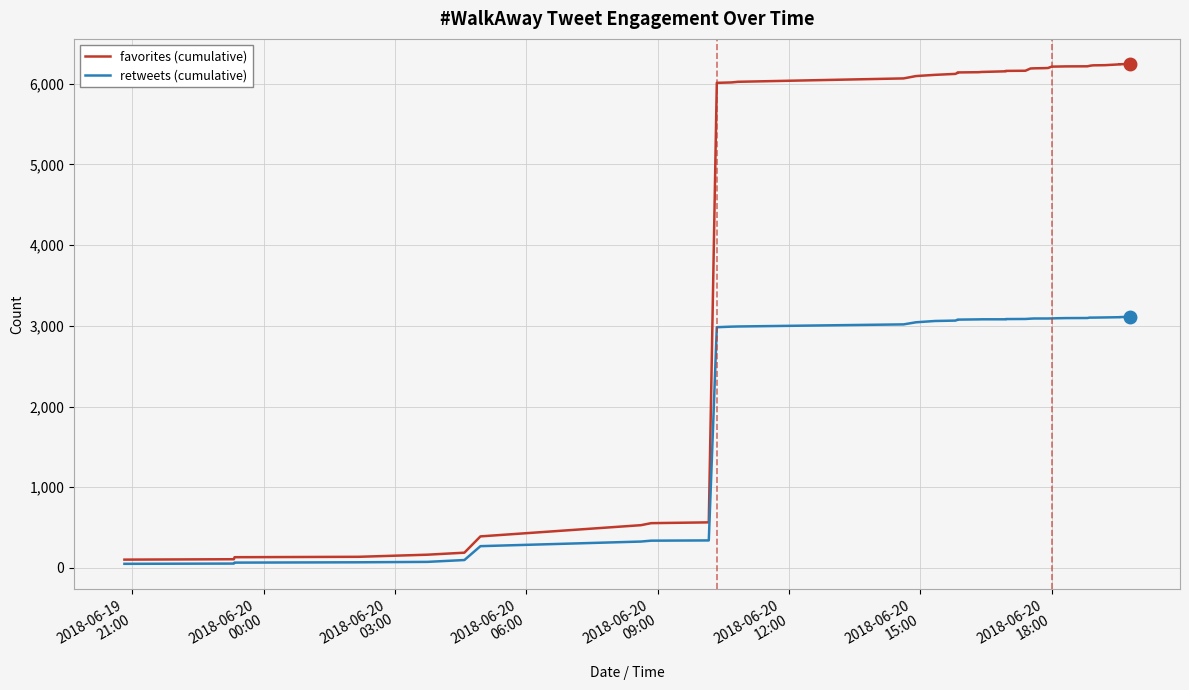

True or false: favorites (cumulative) and retweets (cumulative) cross at least once.

False